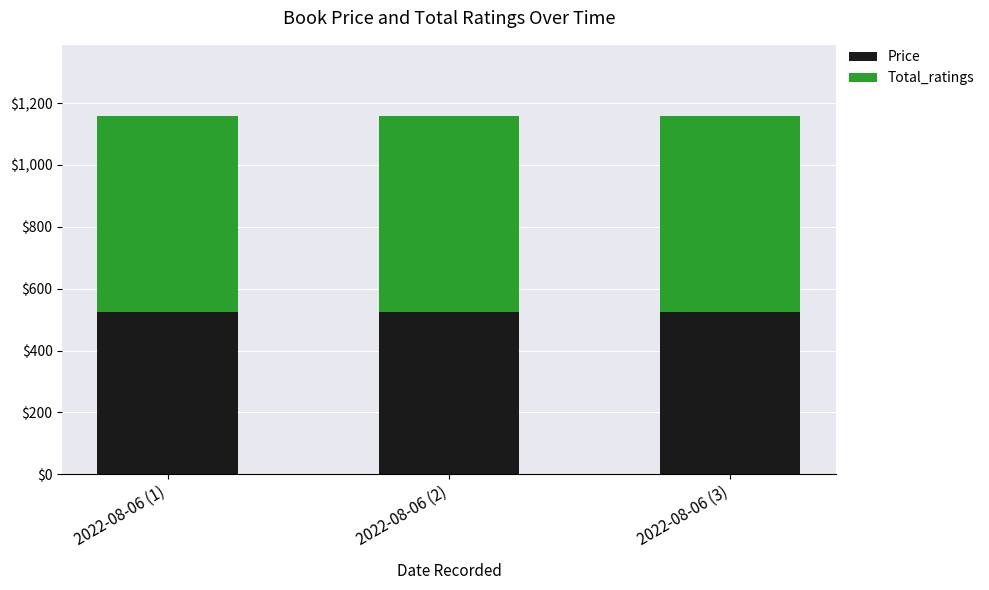

The Price series shows 298 at 2022-08-06 (1). True or false?

False